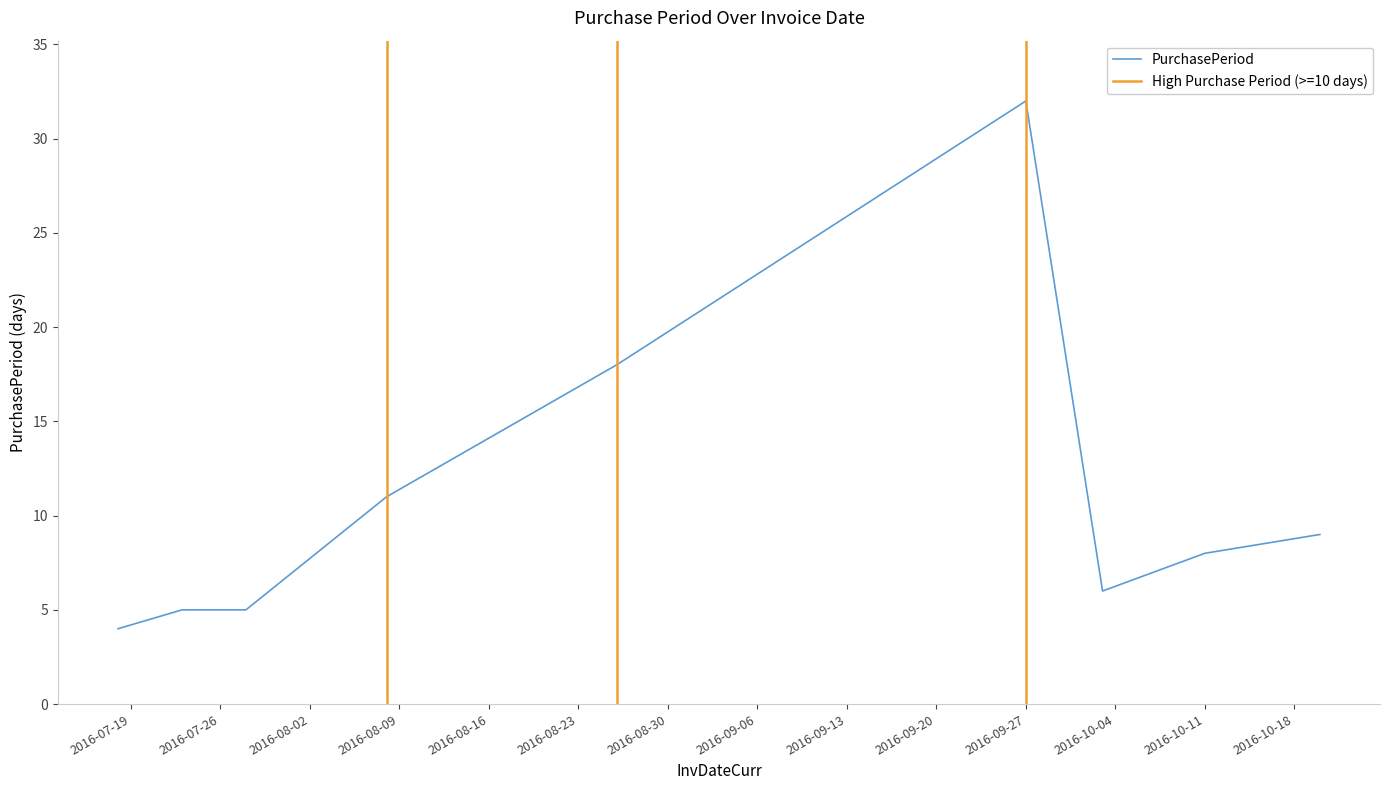

What is the smallest value displayed?

4